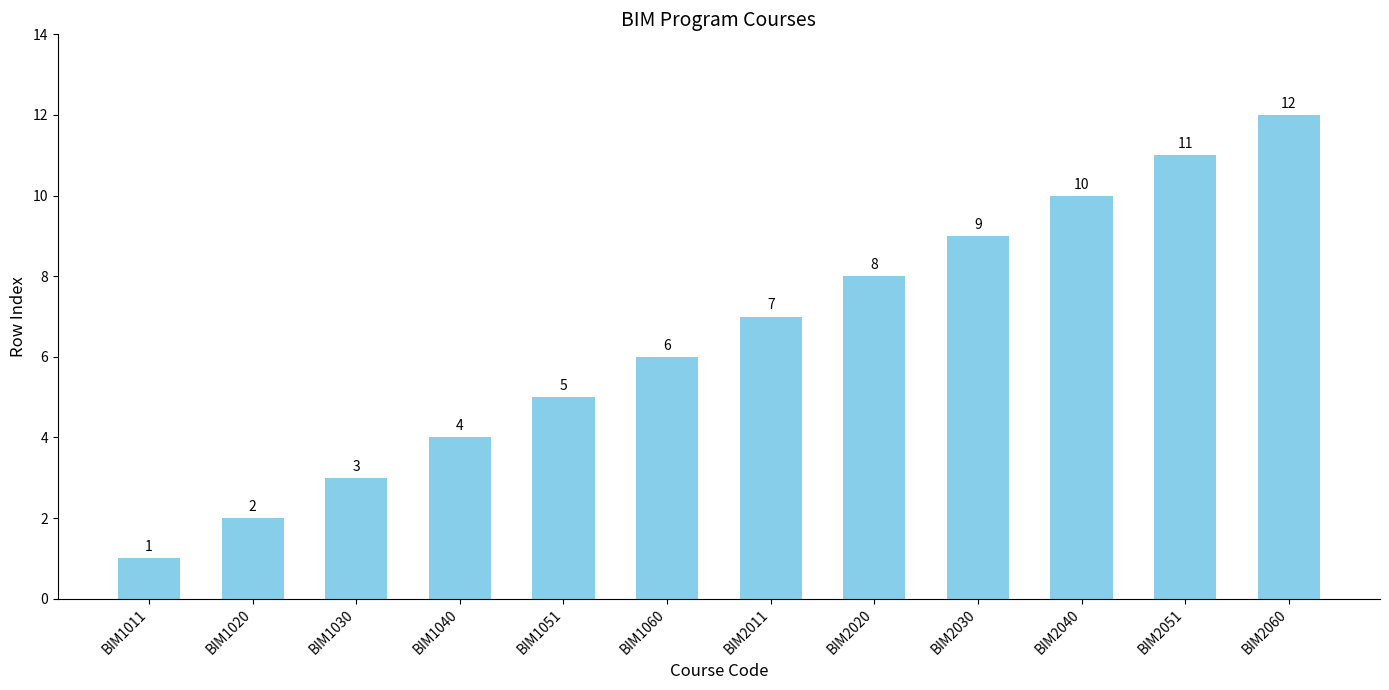

What is the difference between the maximum and minimum values?

11